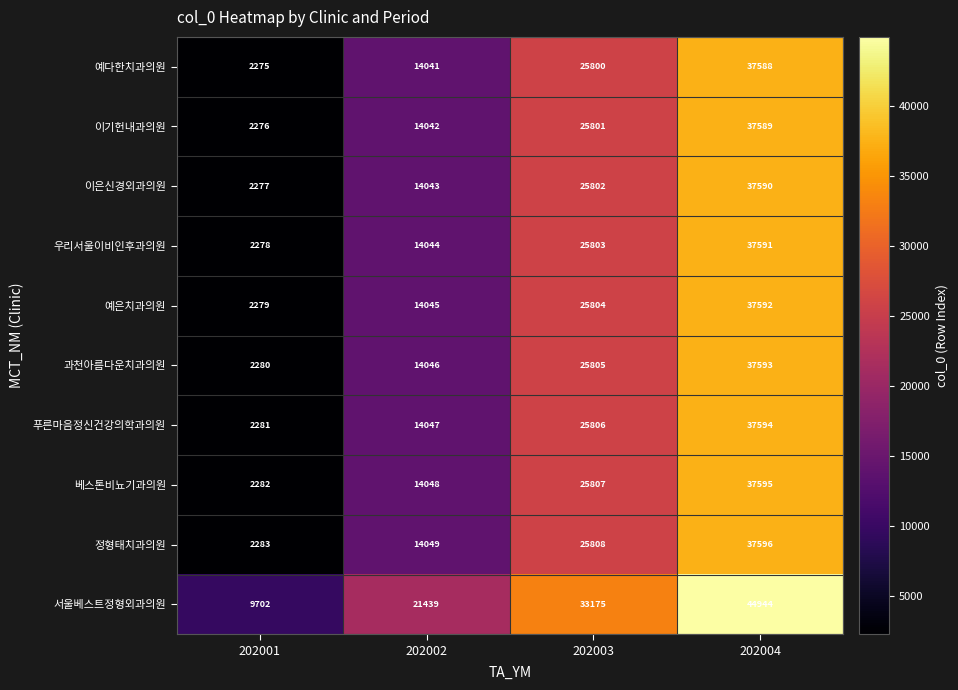

Rank the series by their maximum value, from highest to lowest.

서울베스트정형외과의원, 정형태치과의원, 베스톤비뇨기과의원, 푸른마음정신건강의학과의원, 과천아름다운치과의원, 예은치과의원, 우리서울이비인후과의원, 이은신경외과의원, 이기헌내과의원, 예다한치과의원